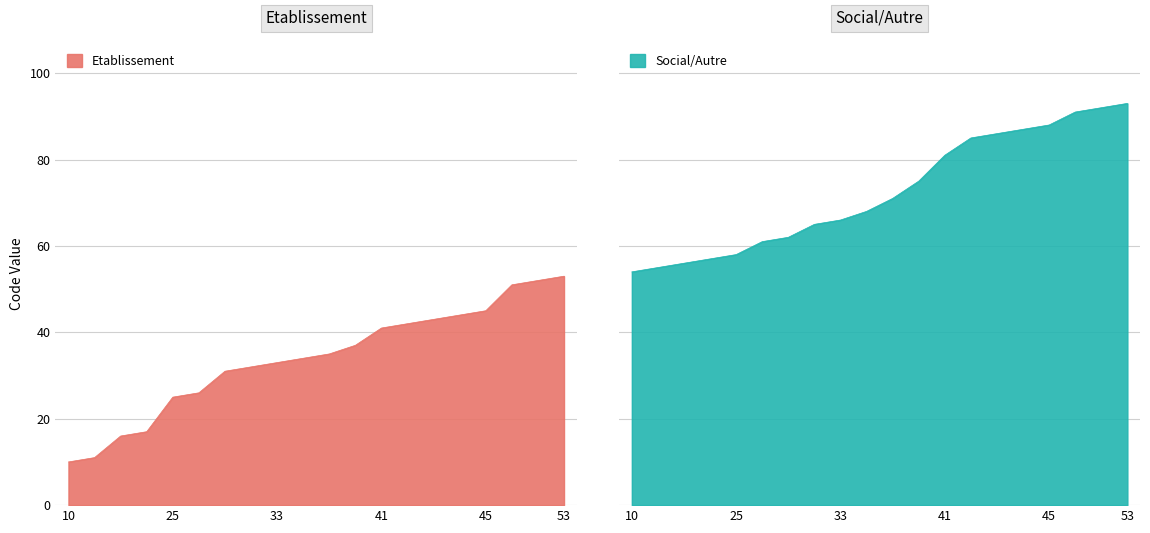

True or false: Etablissement has more than 0 points higher than both neighbors.

False